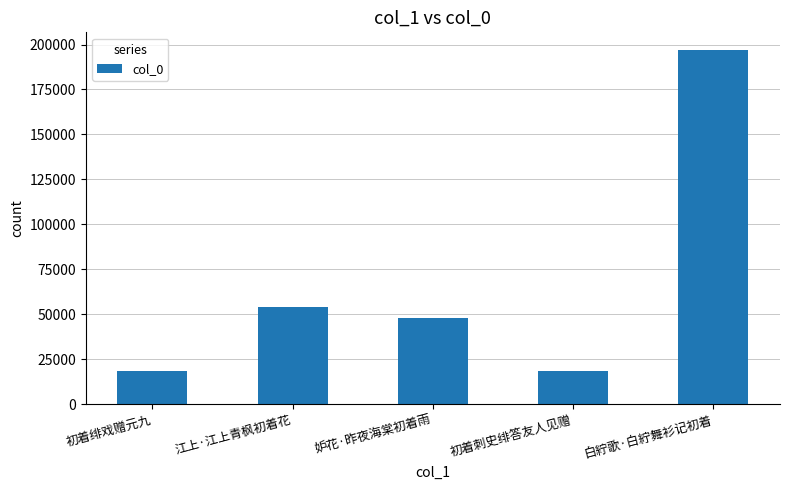

What is the sum of all values?

335576